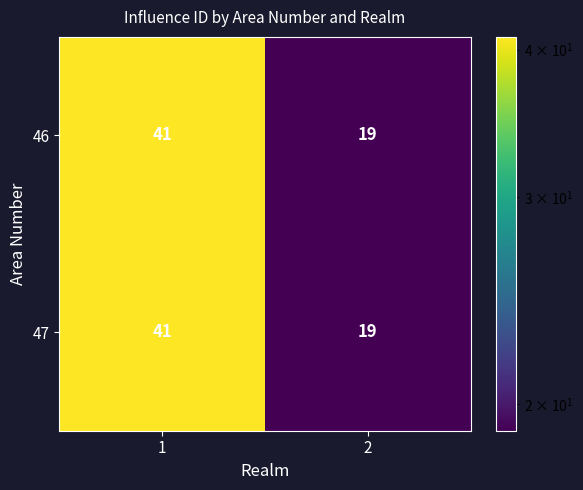

What is the minimum value shown in the chart?

19